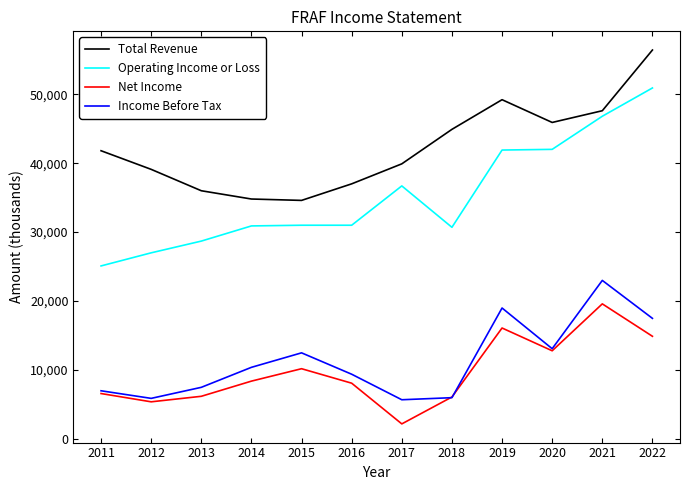

At how many categories does at least one series exceed 54382?

1